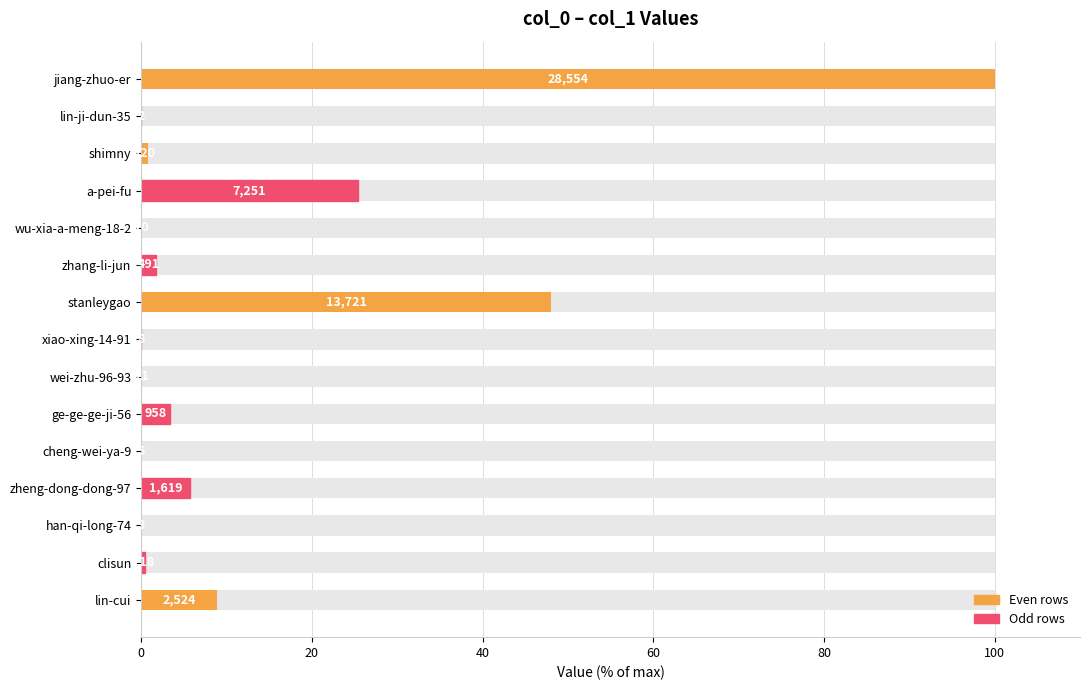

Which has a higher value, ge-ge-ge-ji-56 or stanleygao?

stanleygao